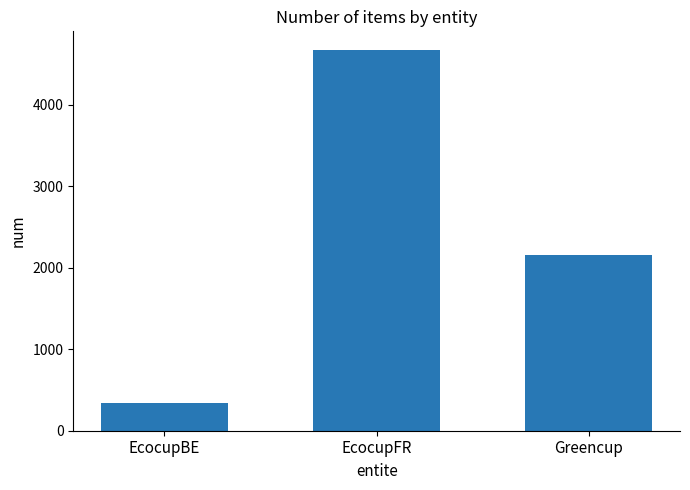

Are the bars horizontal?

No